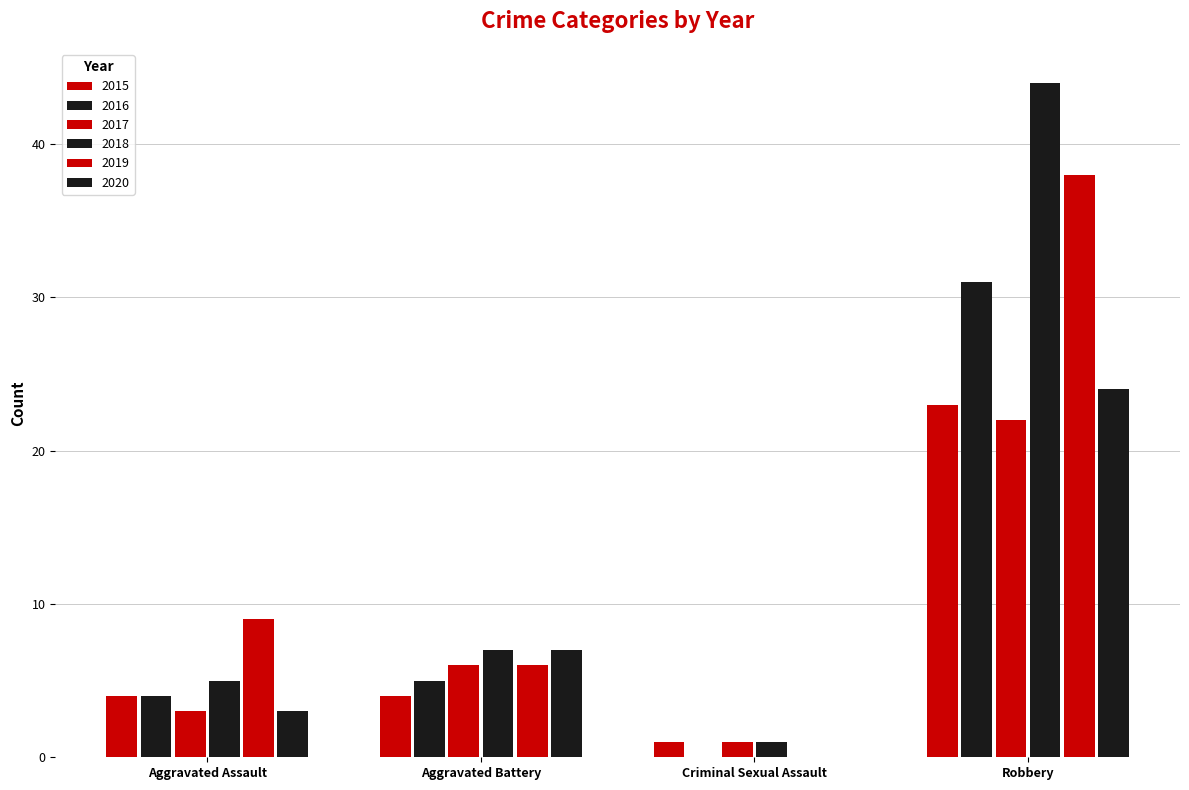

Are the bars grouped side by side (vs. stacked)?

Yes